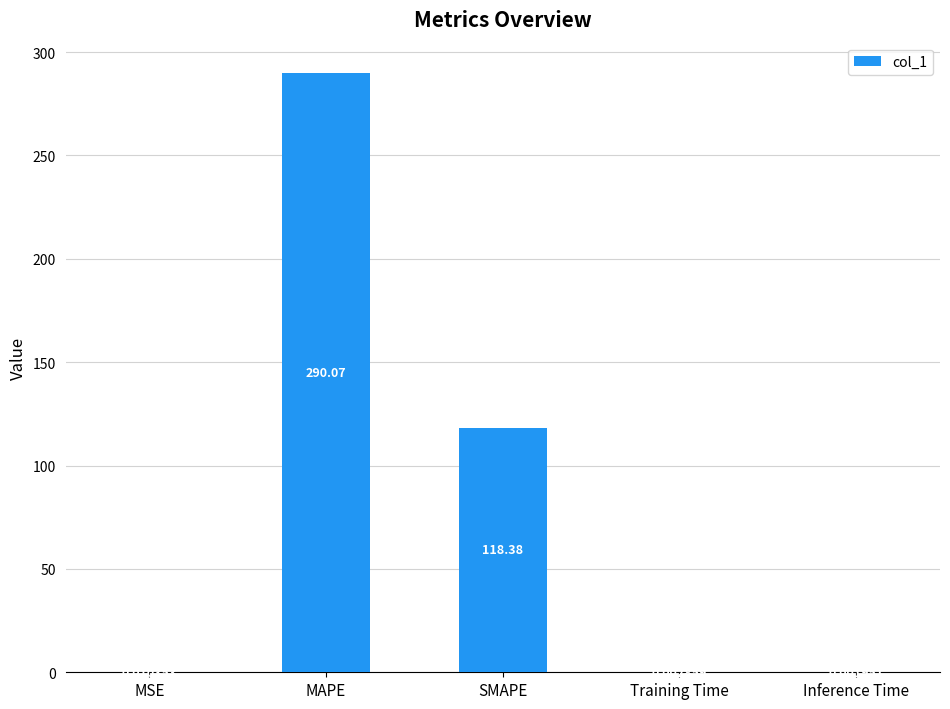

At which category does the chart reach its peak across all series?

MAPE